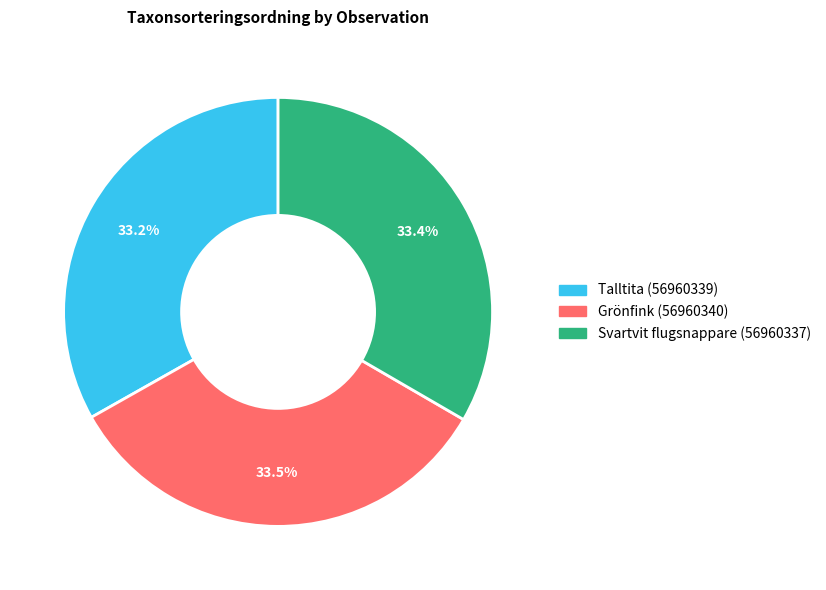

How many segments does this pie chart have?

3